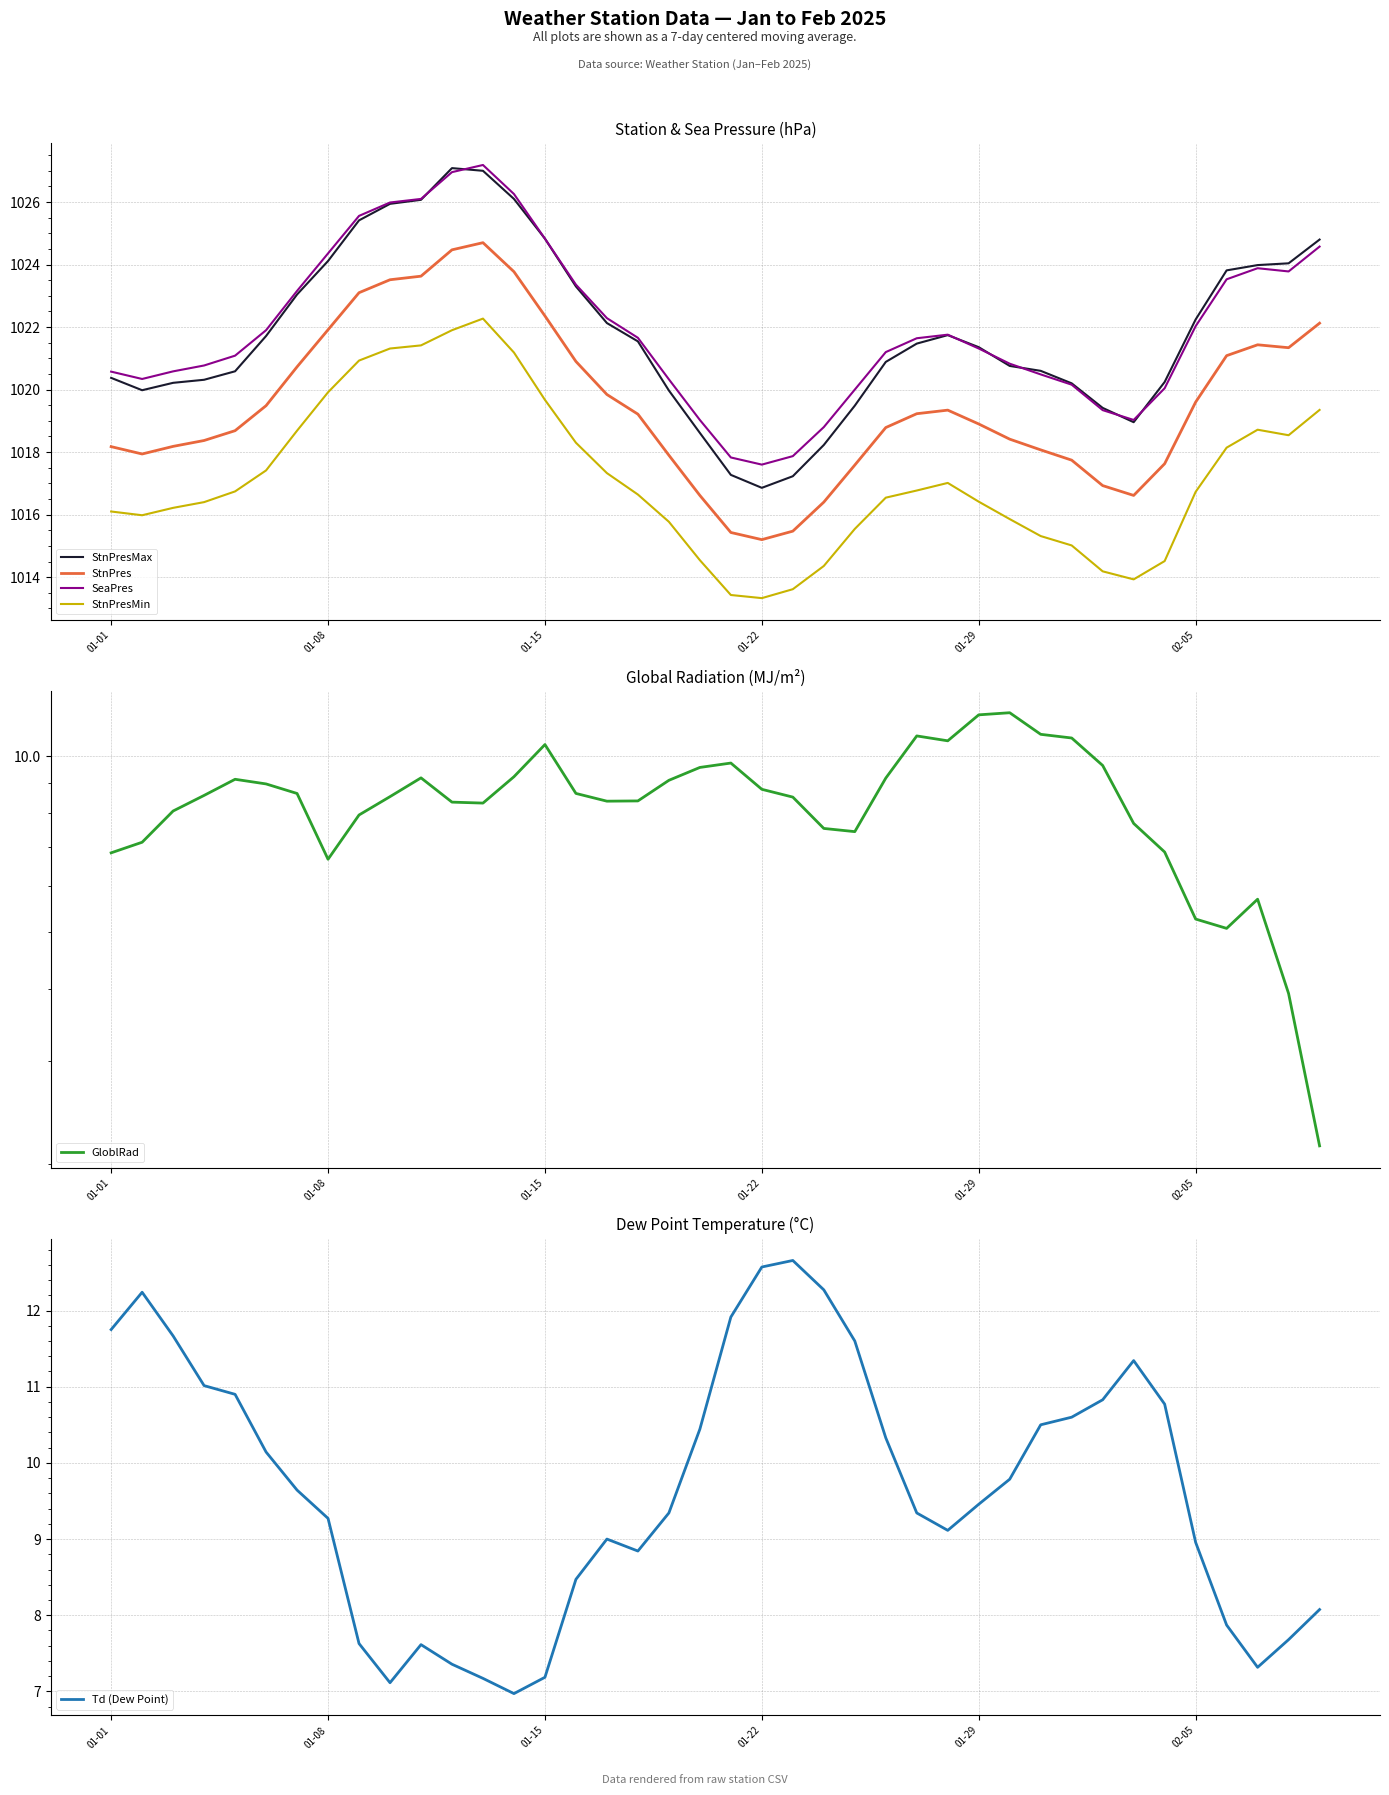

What is the minimum value for SeaPres?

1017.6